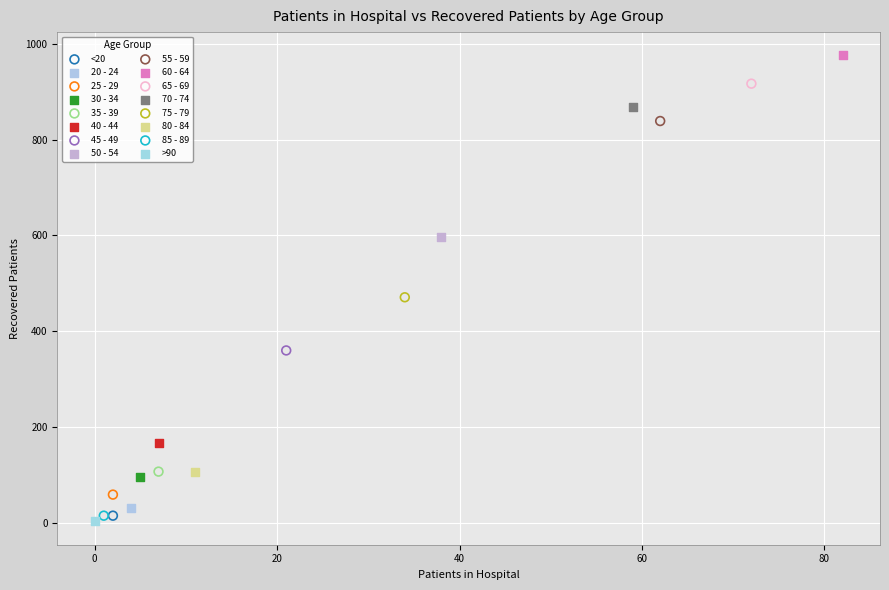

Which series reaches the maximum Y coordinate?

60 - 64